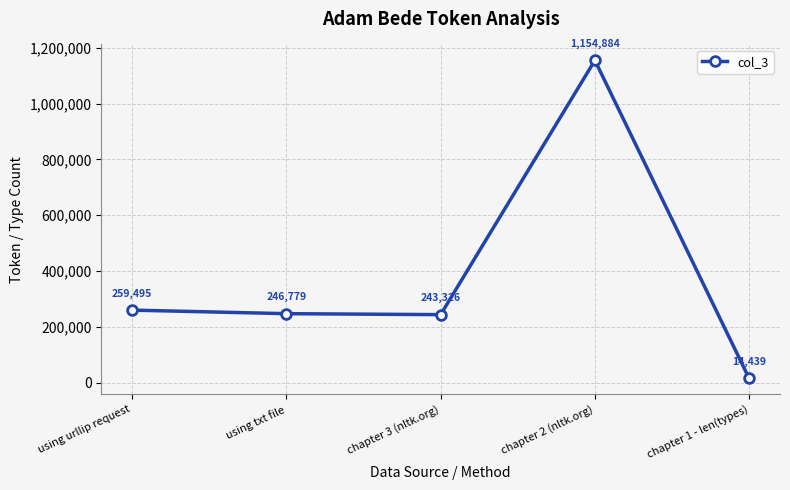

How many interior local peaks (higher than both neighbors) does the data have?

1